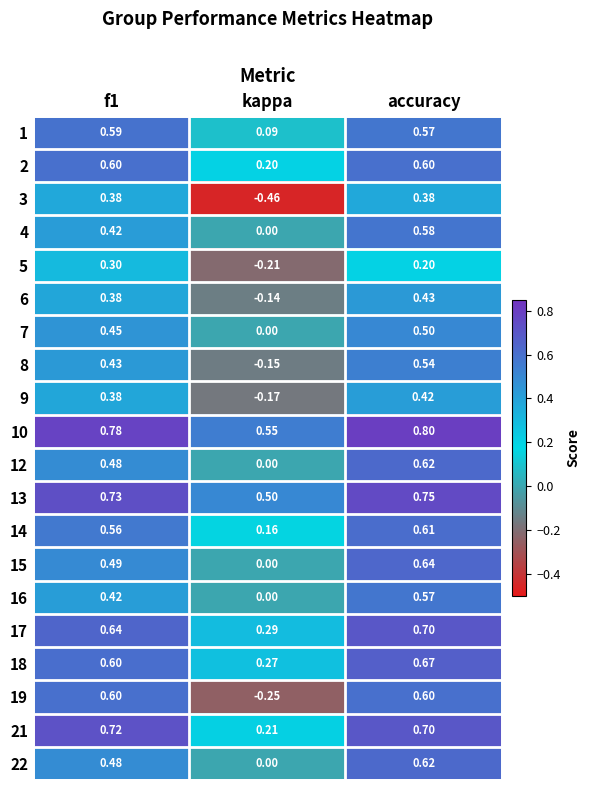

Which label corresponds to the largest value in the chart?

accuracy